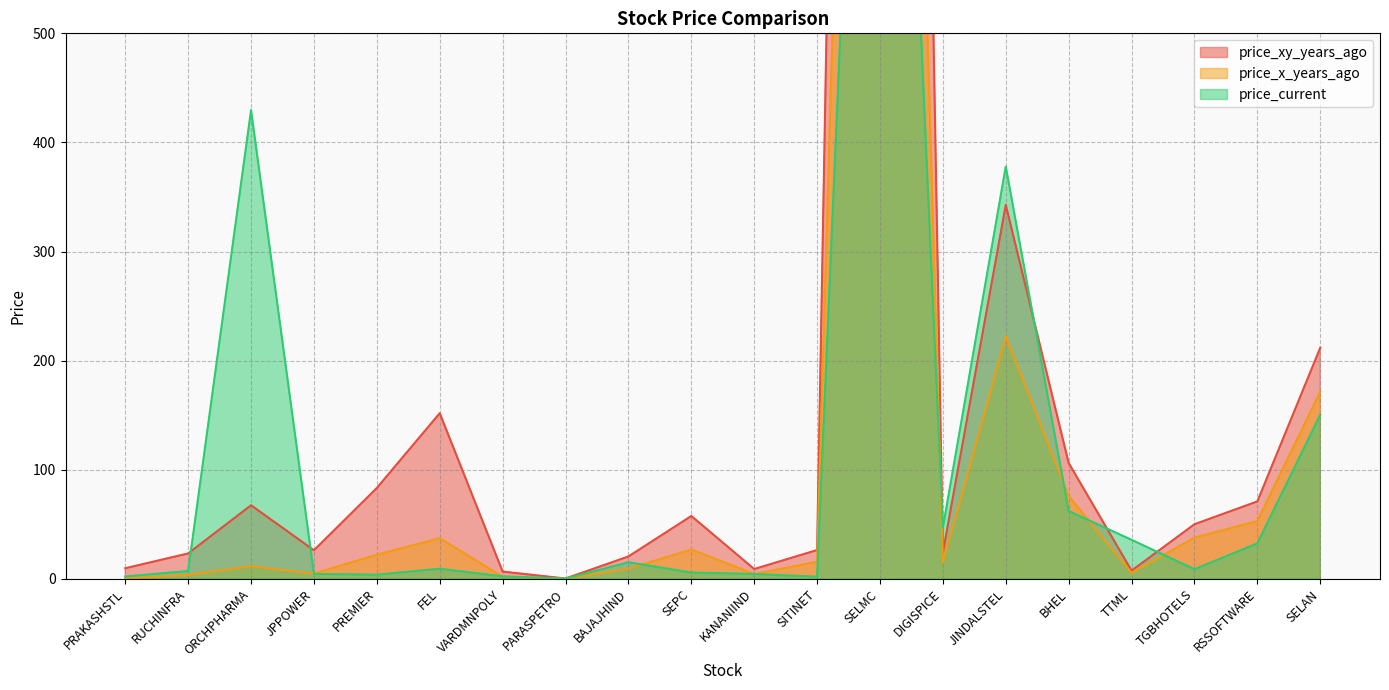

Which series has the largest range (max minus min)?

price_xy_years_ago